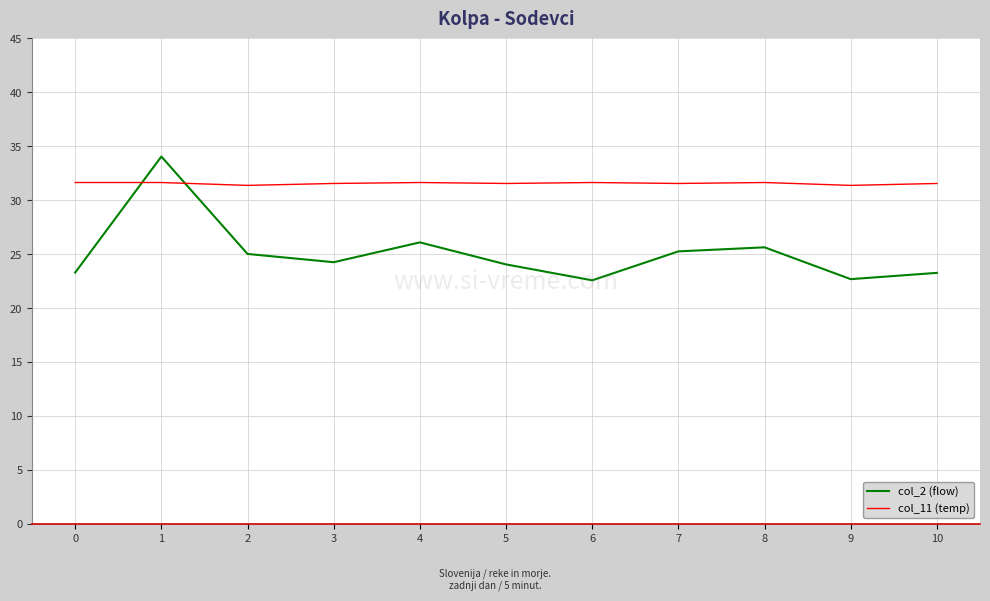

True or false: col_11 (temp) has a value of 31.6 at 6.

True